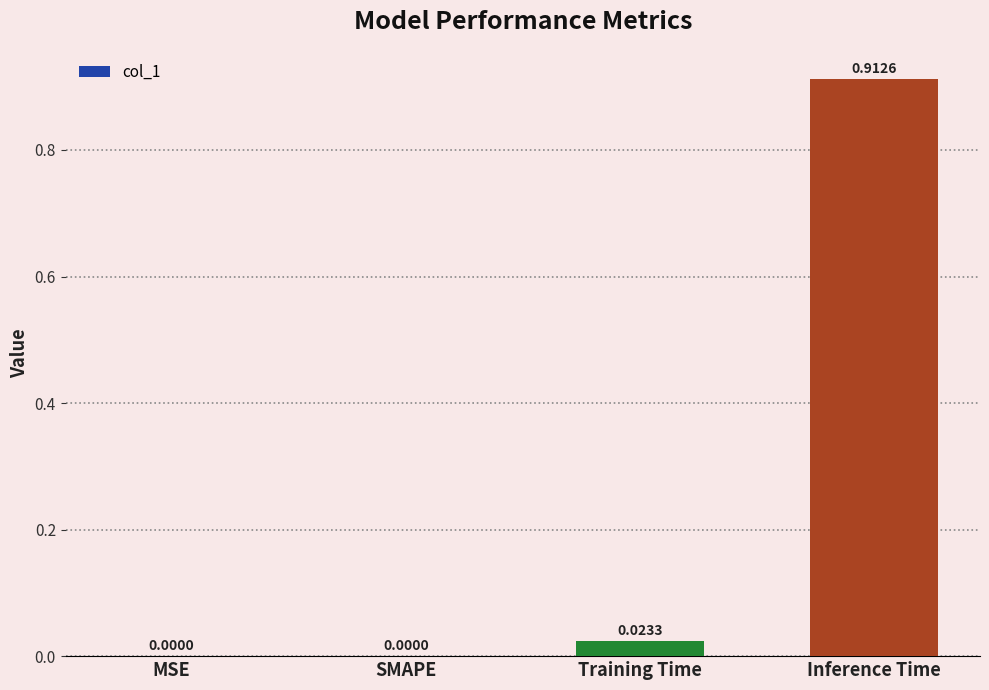

What is the change in value from MSE to Inference Time?

+0.9